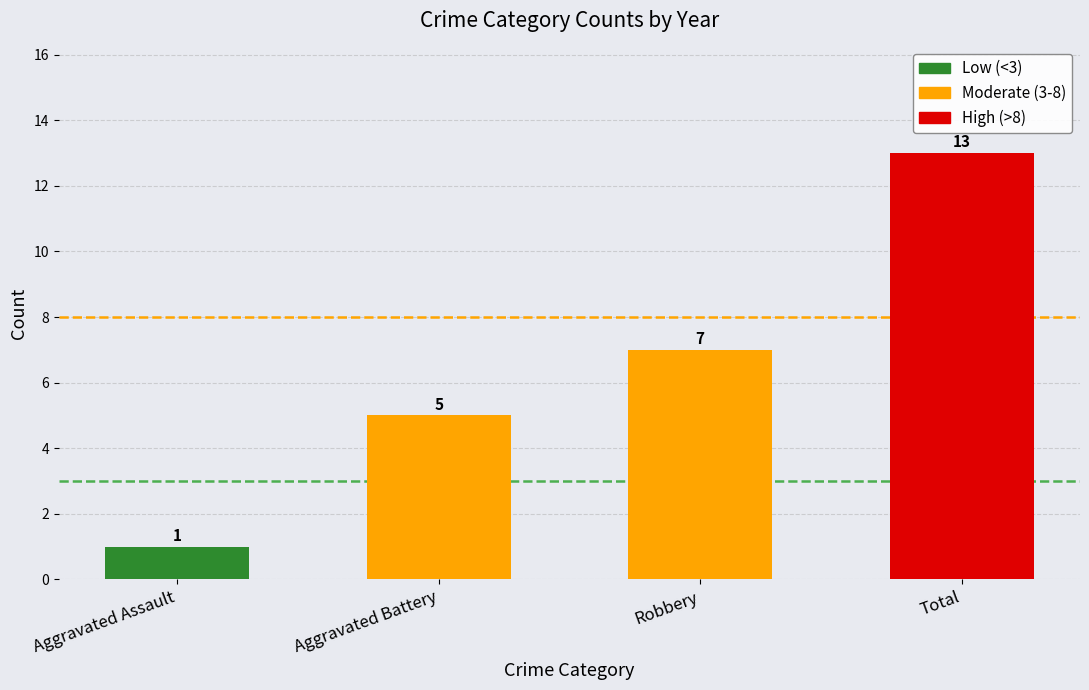

List the labels in order of 2022 value, smallest first.

Aggravated Assault, Aggravated Battery, Robbery, Total